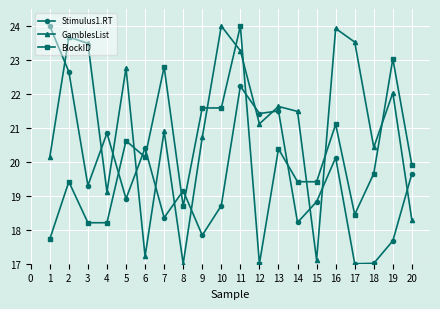

The value of Stimulus1.RT at 6 is 8.8. True or false?

False